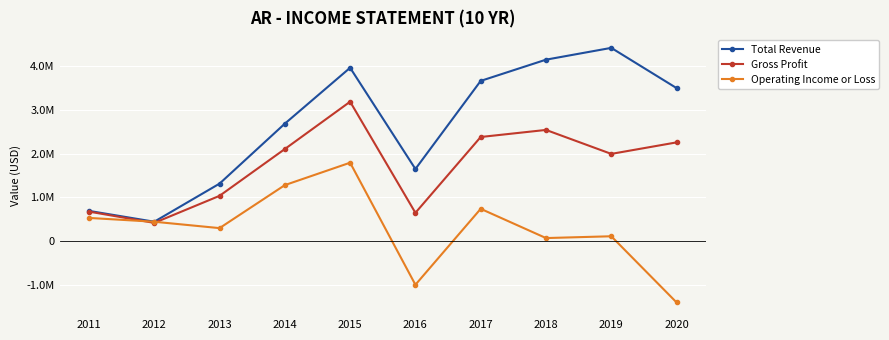

The value of Operating Income or Loss at 2015 is 2637266. True or false?

False